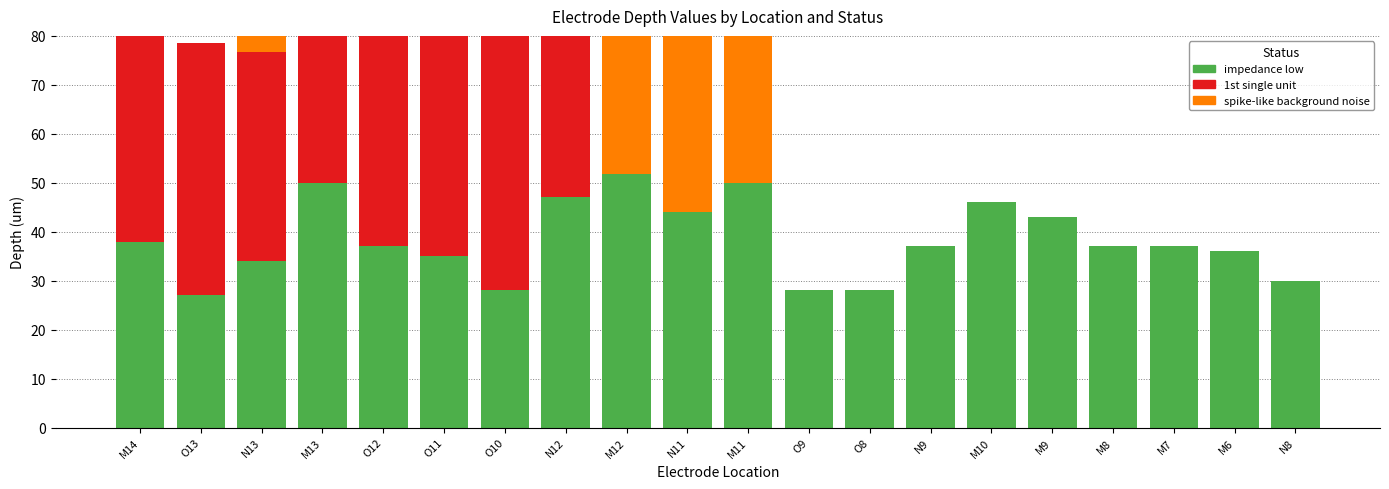

What is the label of the 5th bar from the left?

O12